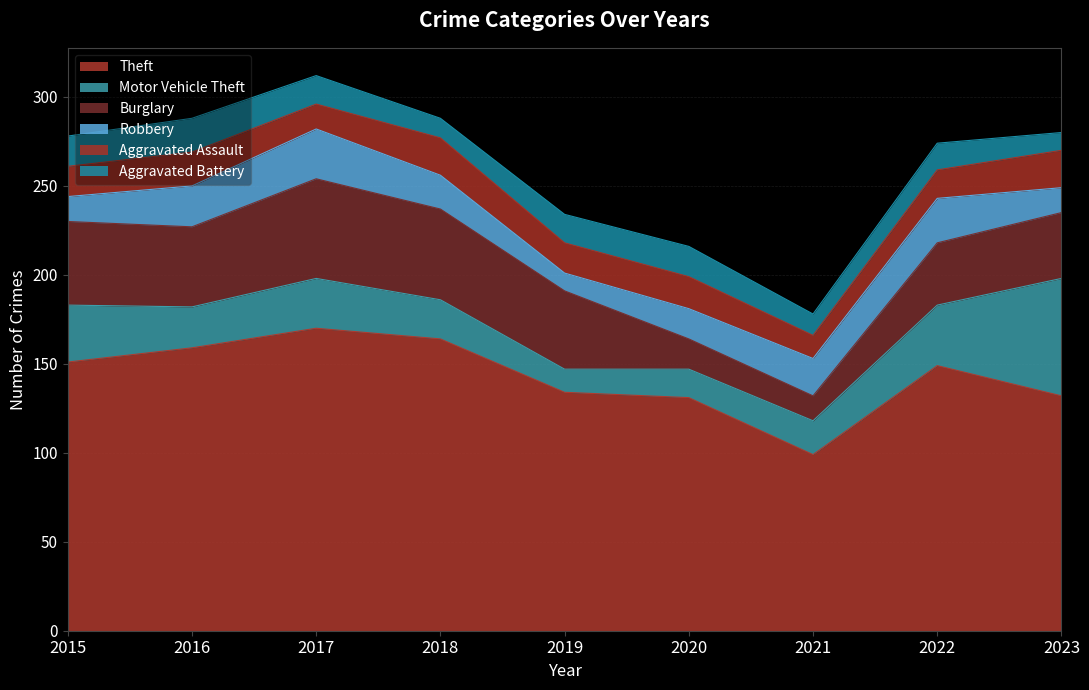

How many interior local valleys does the Theft series have?

1